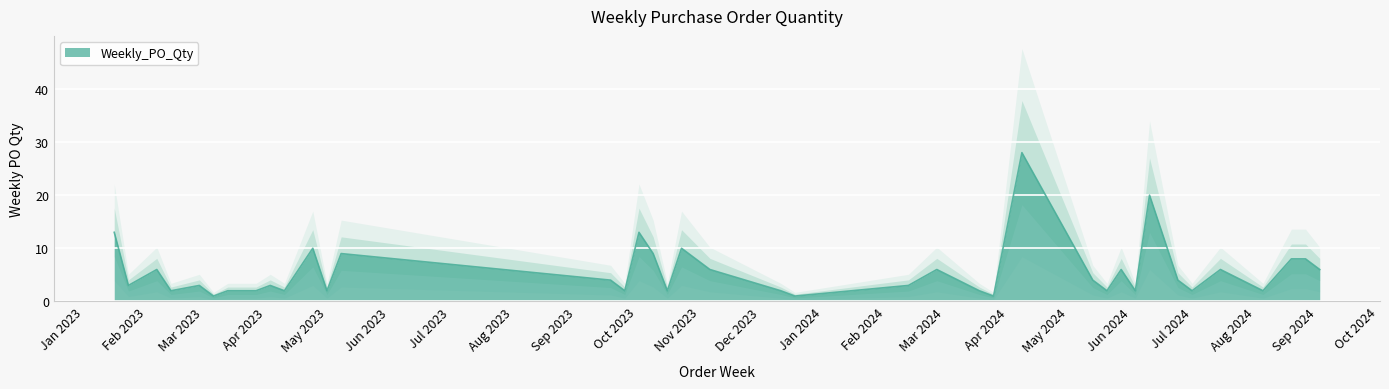

What is the minimum value shown in the chart?

1